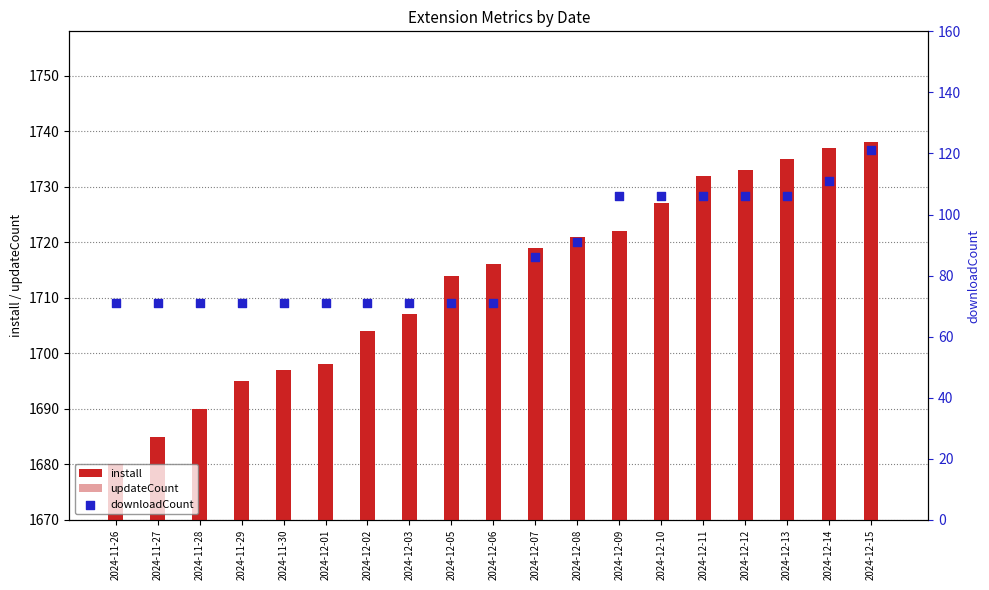

What are all the series names shown in the legend?

install, updateCount, downloadCount